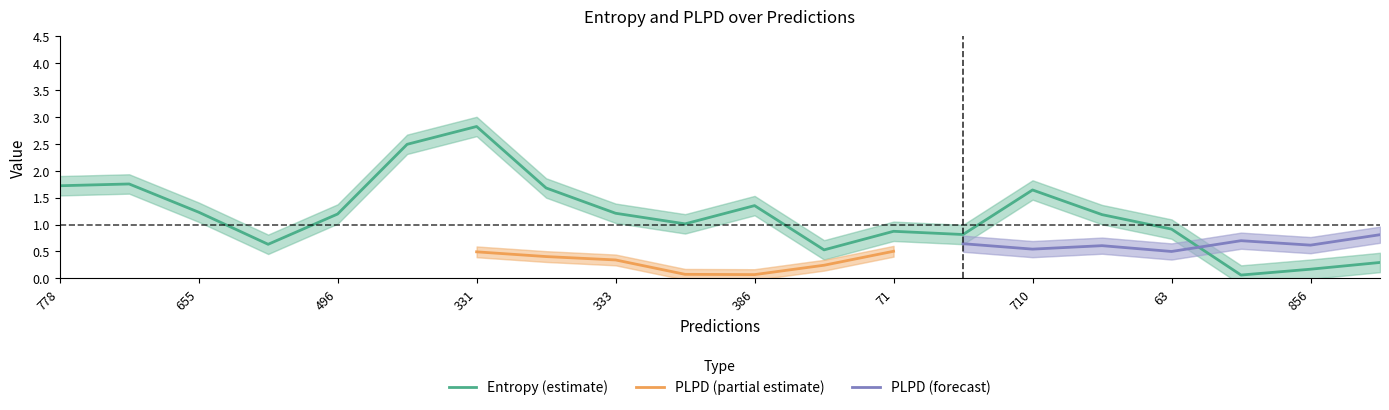

The value of Entropy (estimate) at 63 is 0.9. True or false?

True